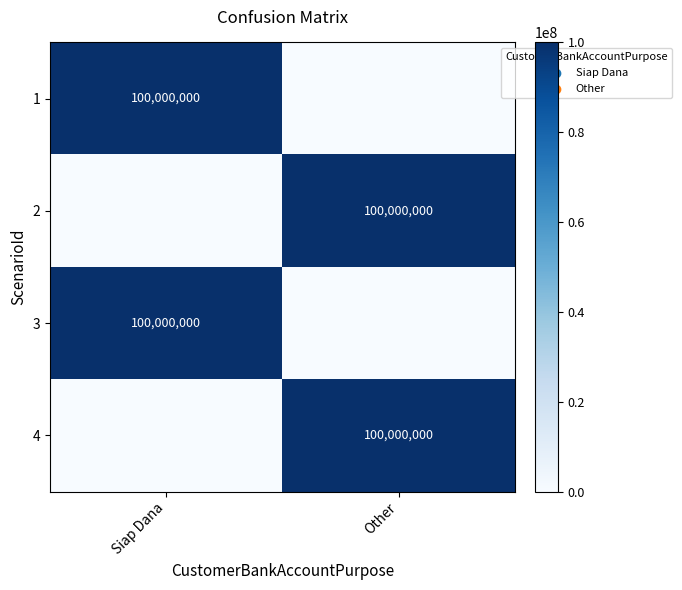

The 4 series shows 100000000 at Other. True or false?

True